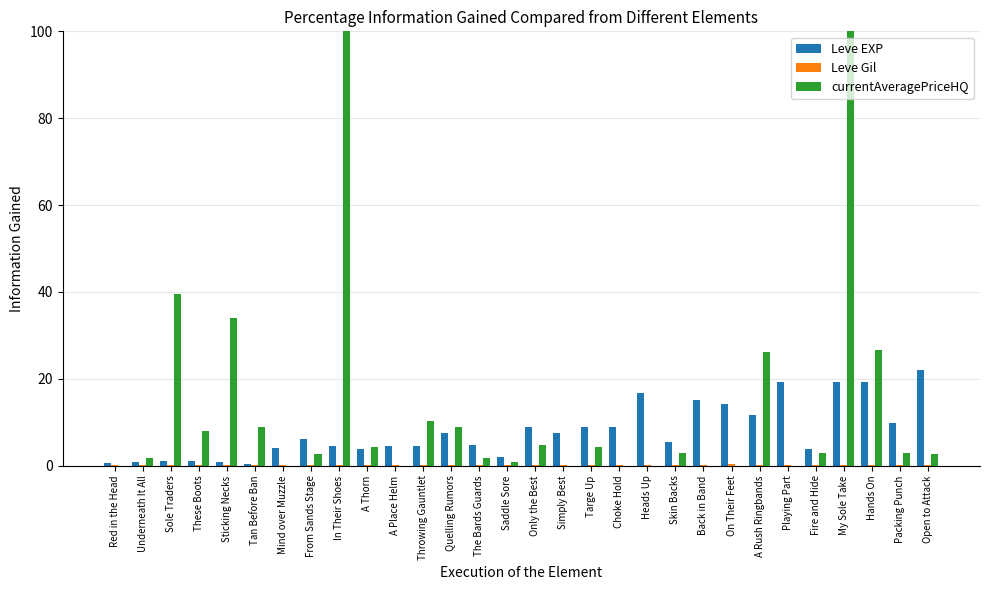

At which category is the sum across all series the highest?

My Sole Take